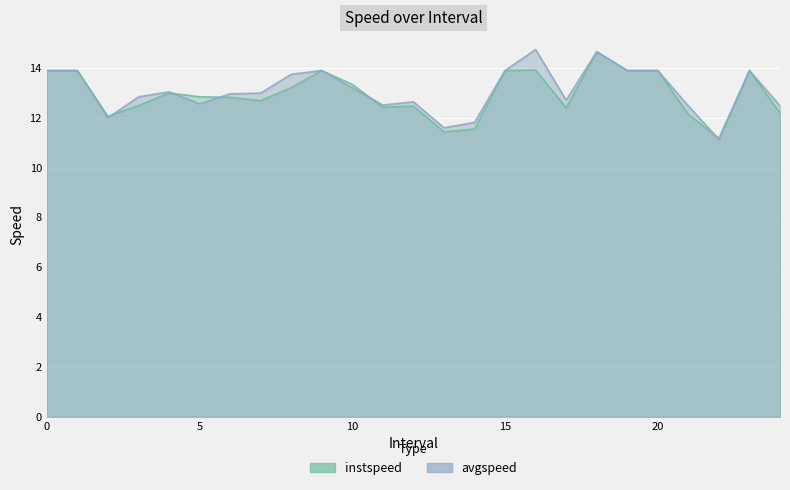

What is the minimum value for avgspeed?

11.1